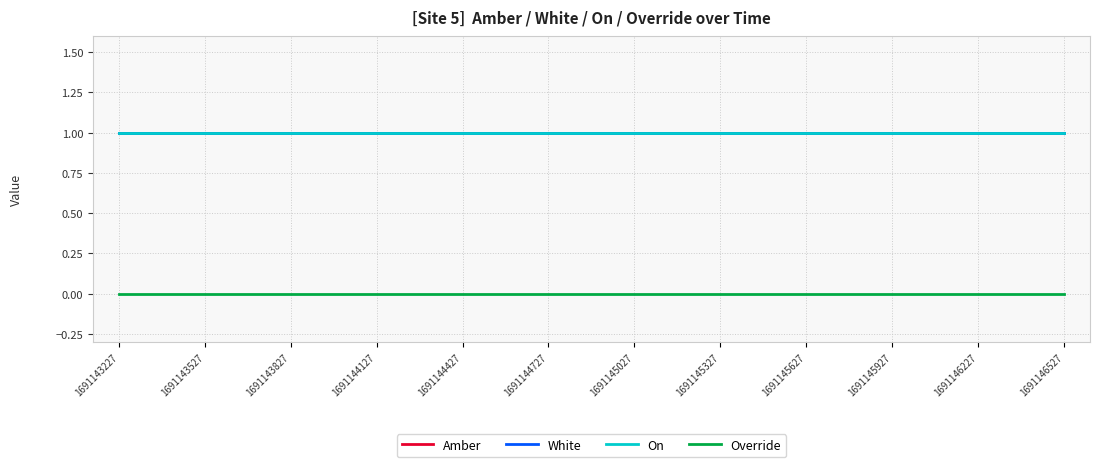

What is the value of the On point at the 7th from the left?

1